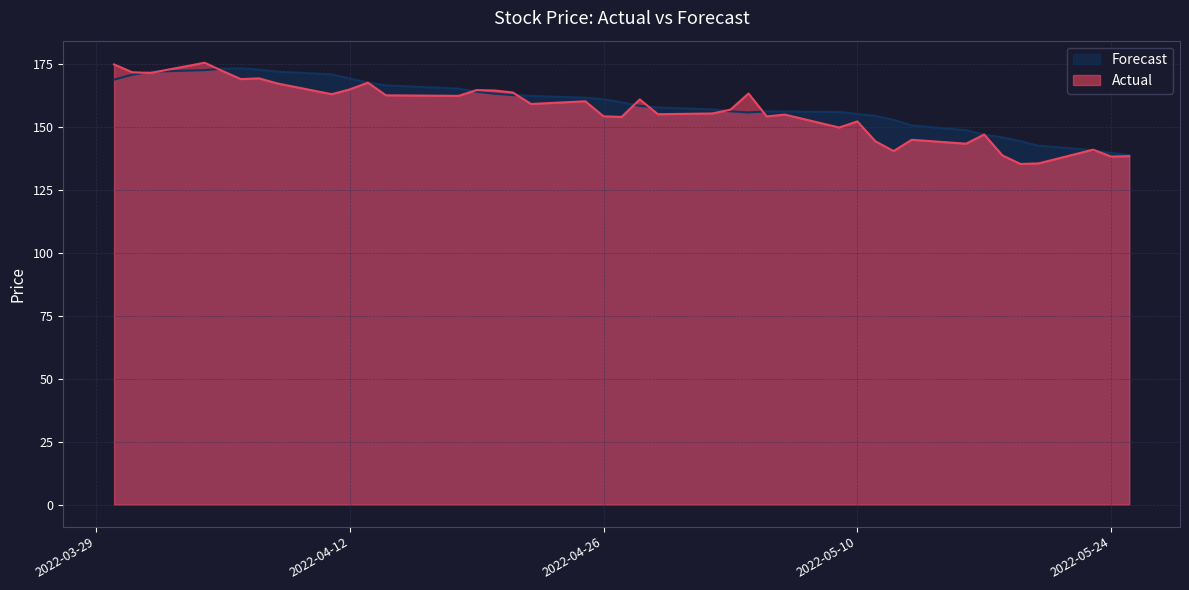

What are all the series names shown in the legend?

Forecast, Actual